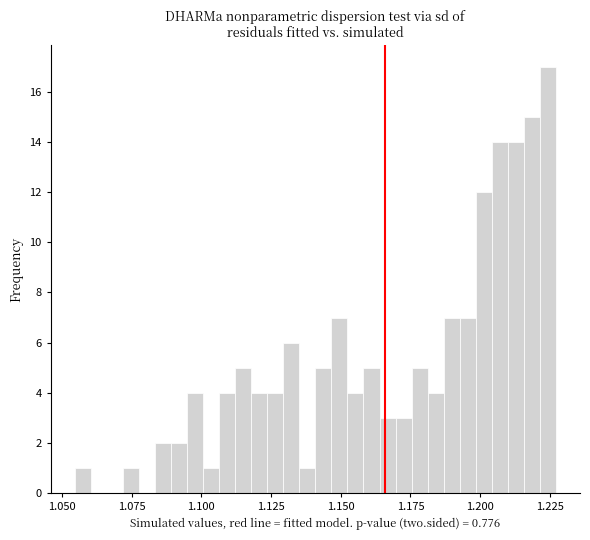

Read against the x-axis, roughly where is the centre of the tallest bar?

1.225